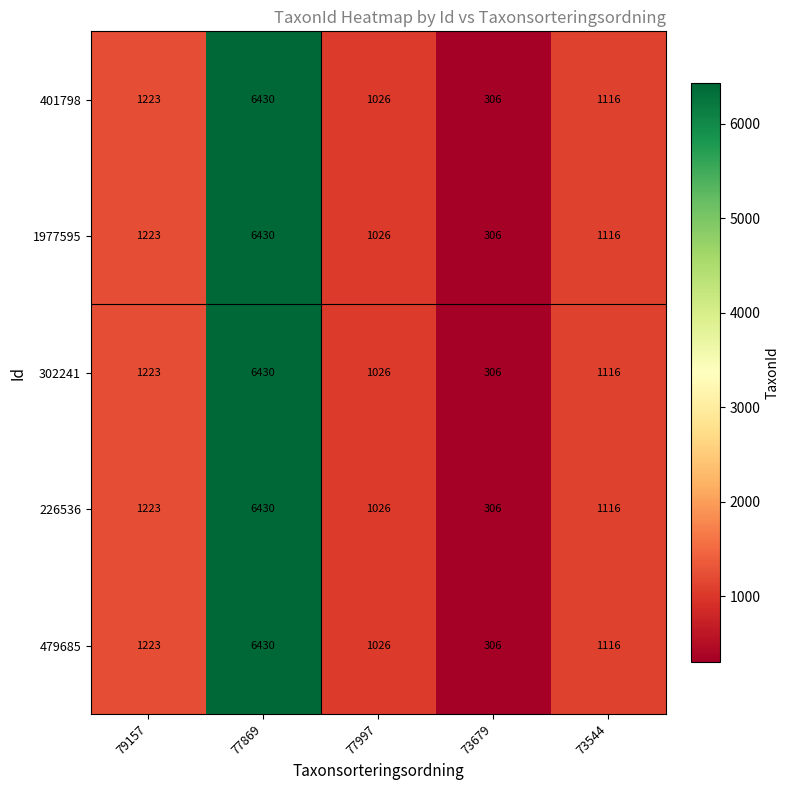

Reading left to right, transcribe all the data shown in this chart.

401798: 1223	6430	1026	306	1116
1977595: 1223	6430	1026	306	1116
302241: 1223	6430	1026	306	1116
226536: 1223	6430	1026	306	1116
479685: 1223	6430	1026	306	1116